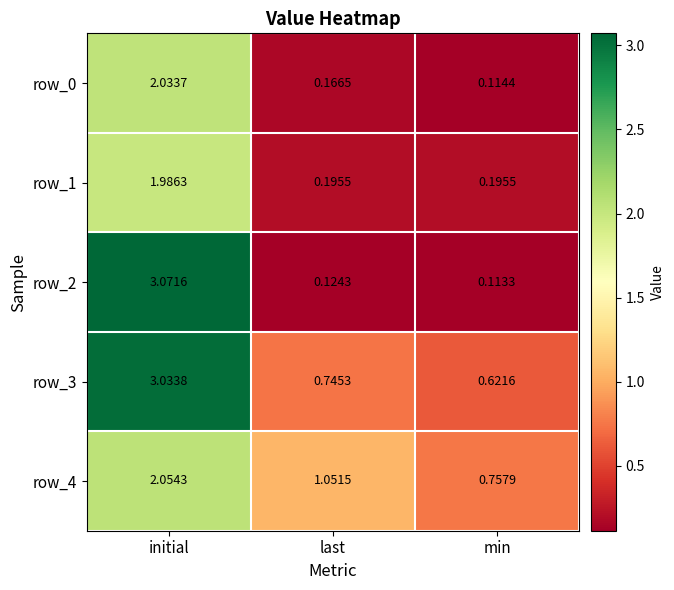

At which category does the chart reach its minimum across all series?

min